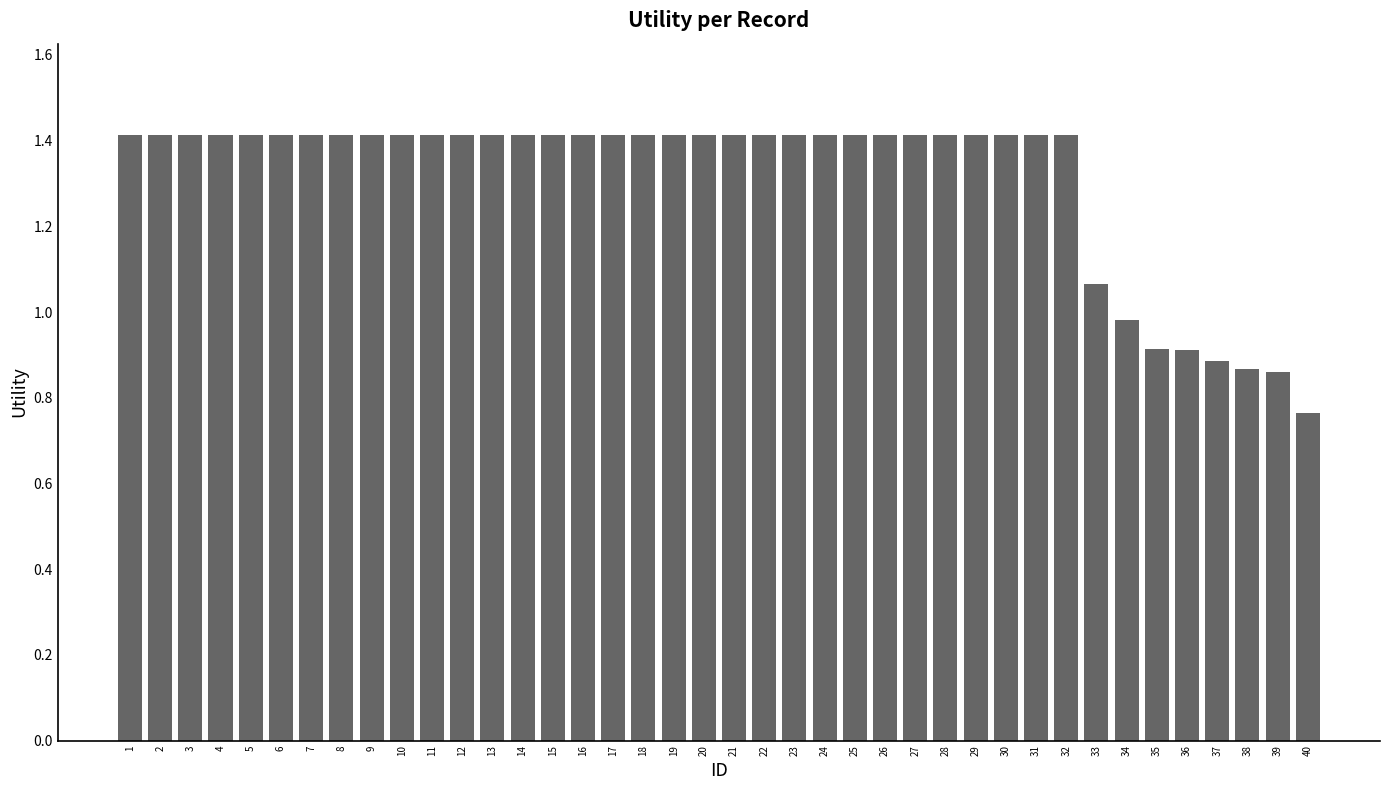

What is the difference between the maximum and minimum values?

0.6